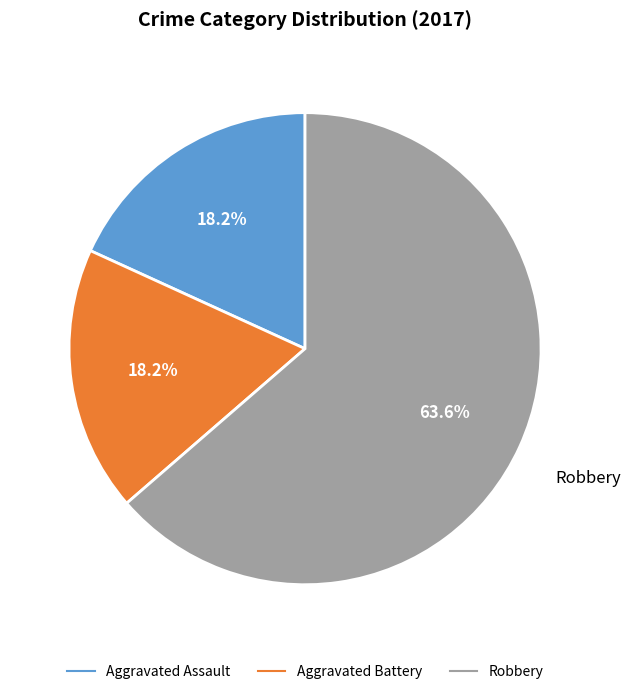

What portion of the pie excludes Robbery?

36.4%